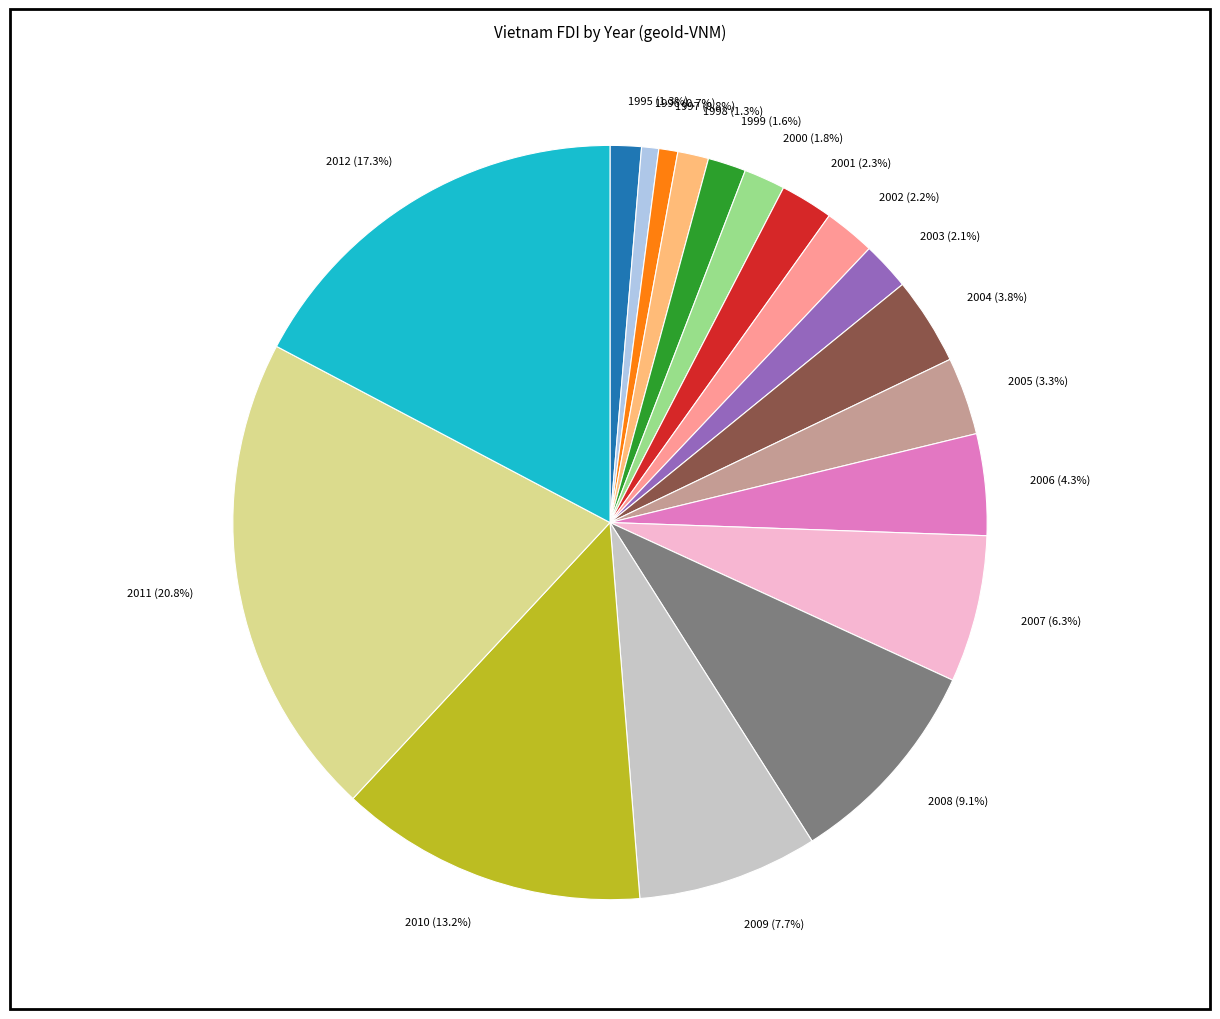

What is the ratio of the value at 2005 to the value at 2006?

0.8